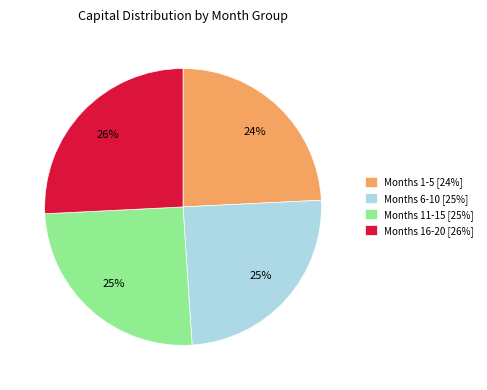

To the nearest percent, what is the difference between the Months 16-20 [26%] and Months 1-5 [24%] slice percentages?

2%